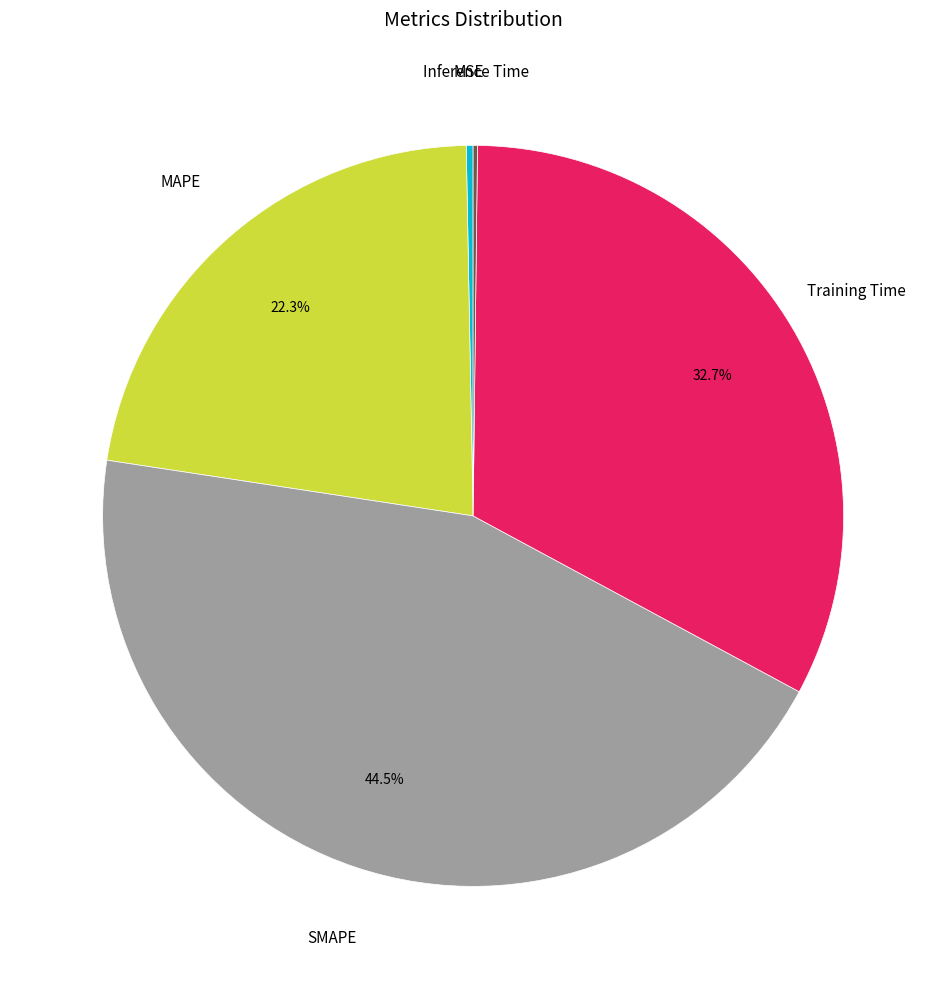

Is there any slice that represents more than half of the pie?

No